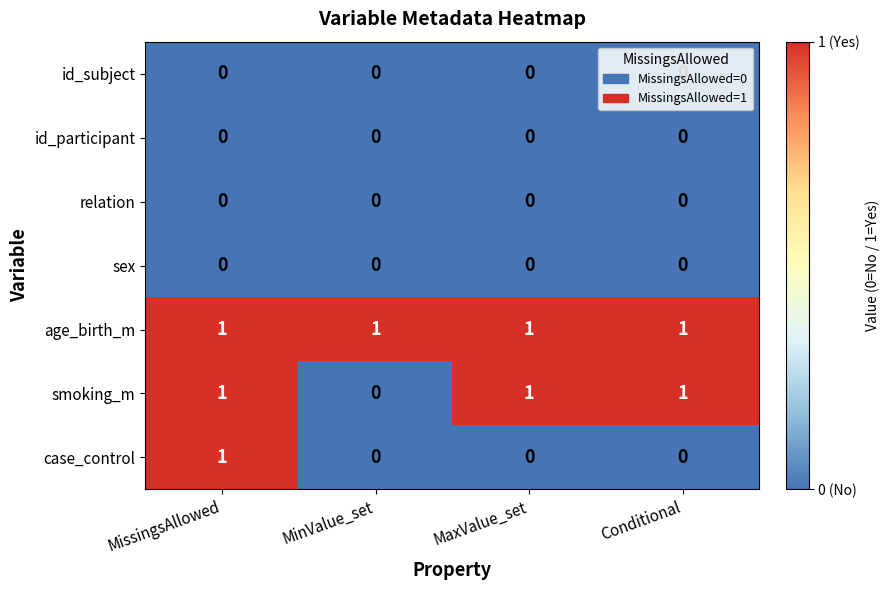

The value of id_subject at MaxValue_set is 0. True or false?

True